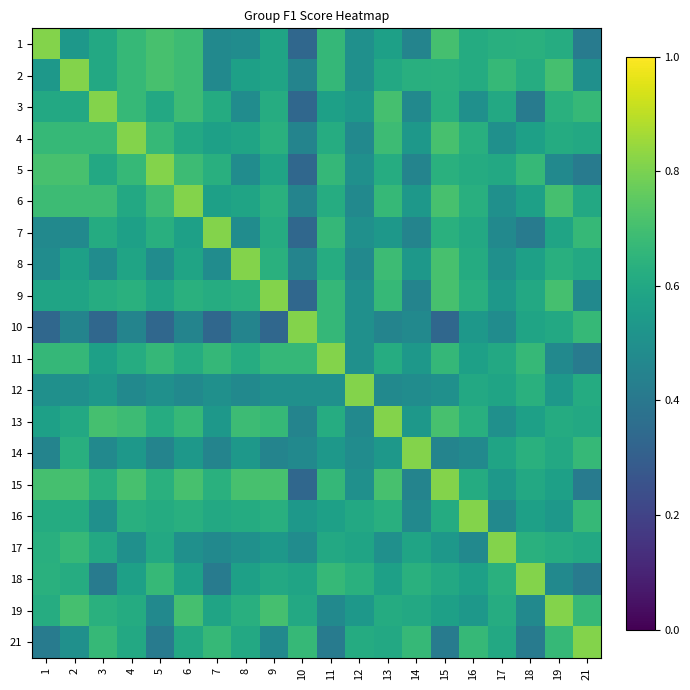

What is the total value across all series at 17?

11.5